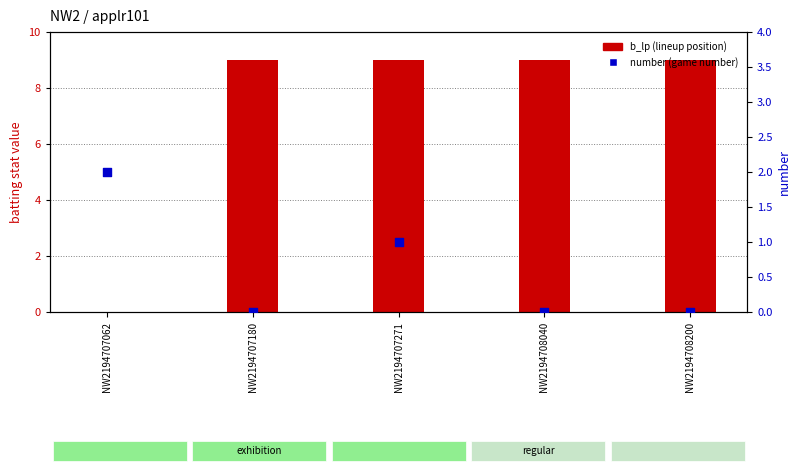

At which category is the sum across all series the highest?

NW2194707271